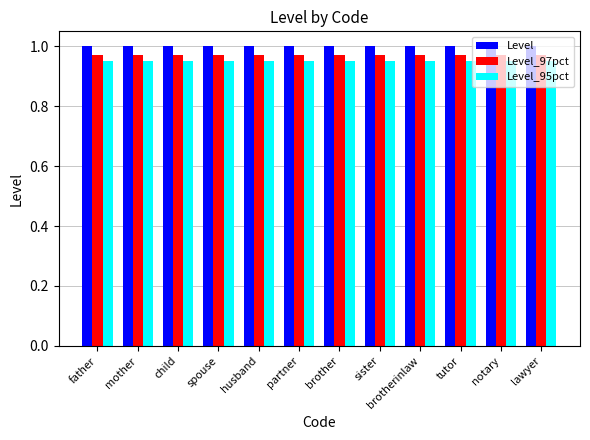

What is the sum of all Level_97pct values?

11.6